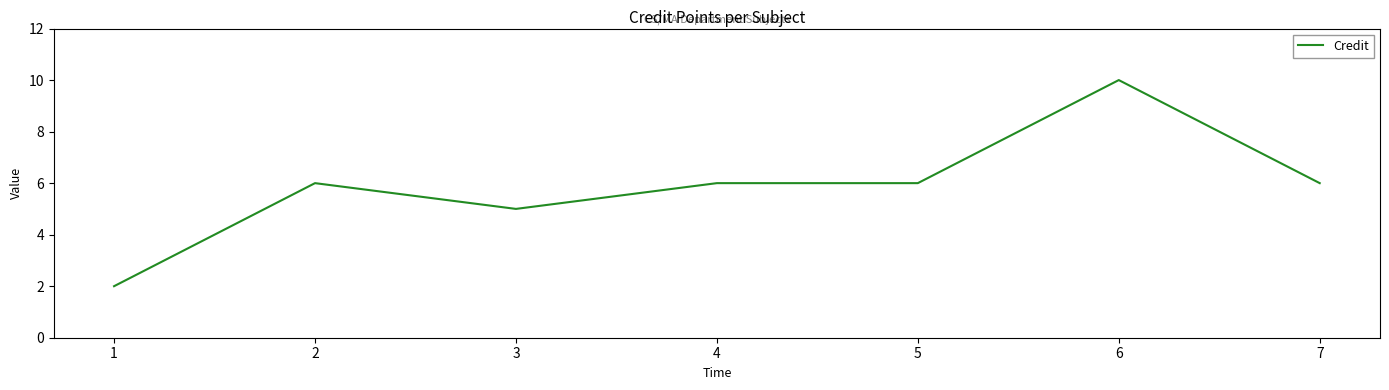

At which category does the data reach its first local valley?

3